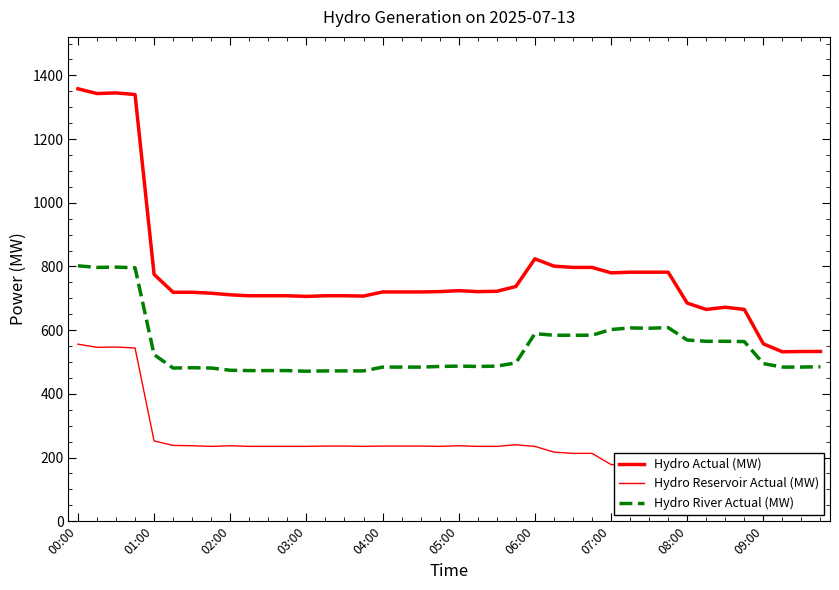

True or false: Hydro Reservoir Actual (MW) and Hydro Actual (MW) cross at least once.

False